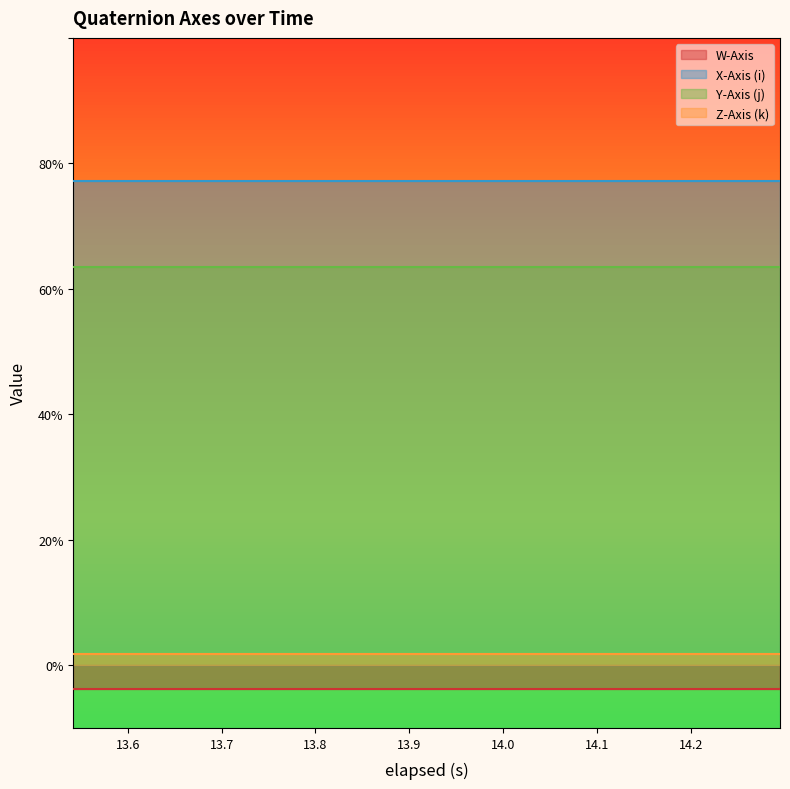

At which category is the sum across all series the highest?

13.542